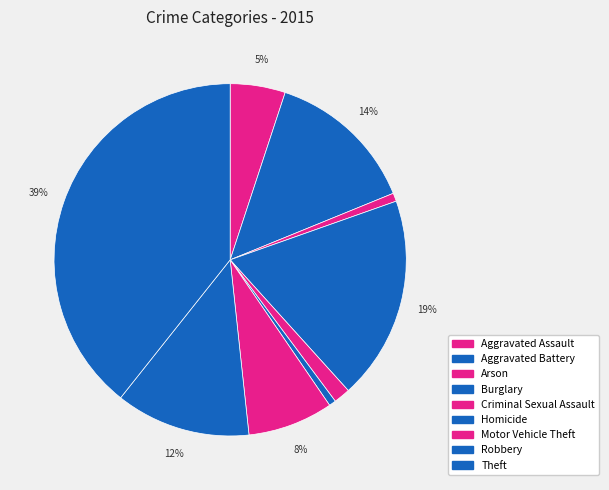

Count the number of slices in the pie.

9